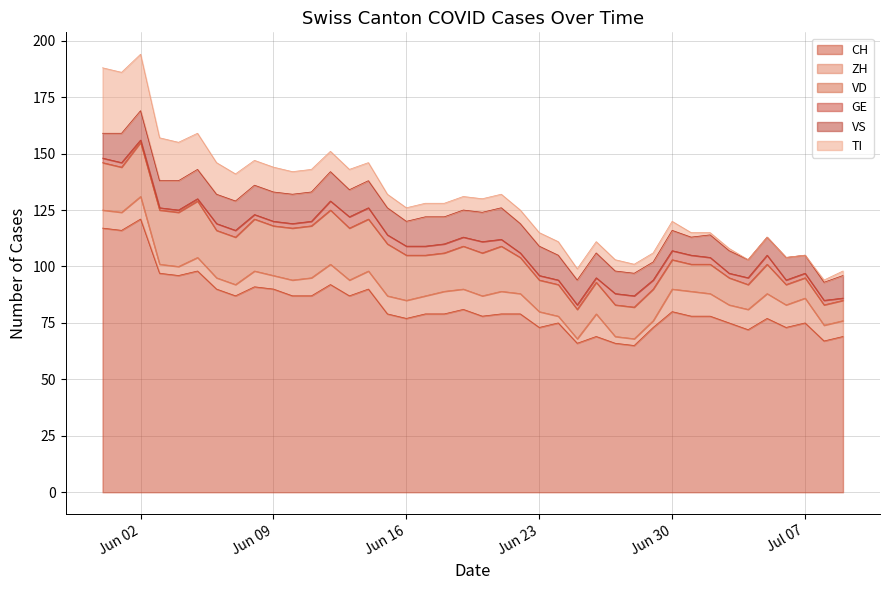

How many times do VS and VD cross each other?

3